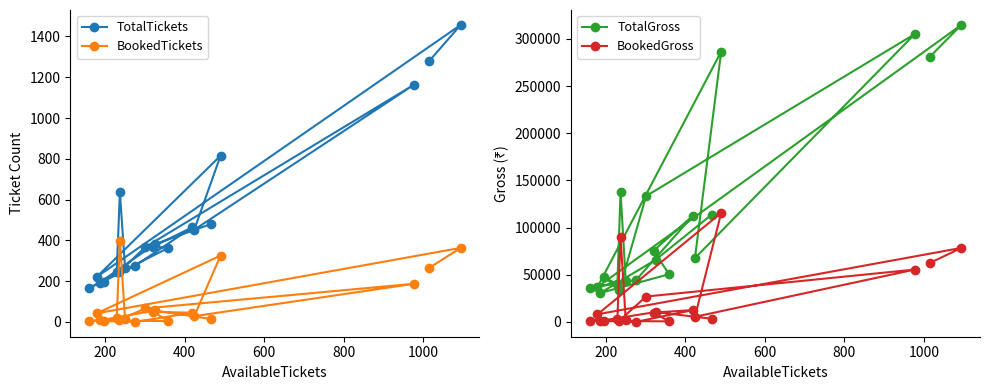

Does the chart have visible grid lines?

No